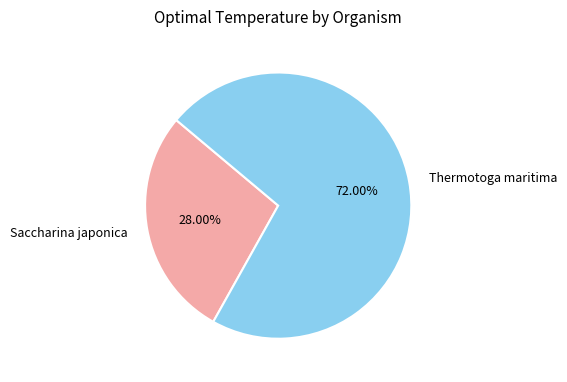

True or false: Thermotoga maritima accounts for 72% of the total.

True